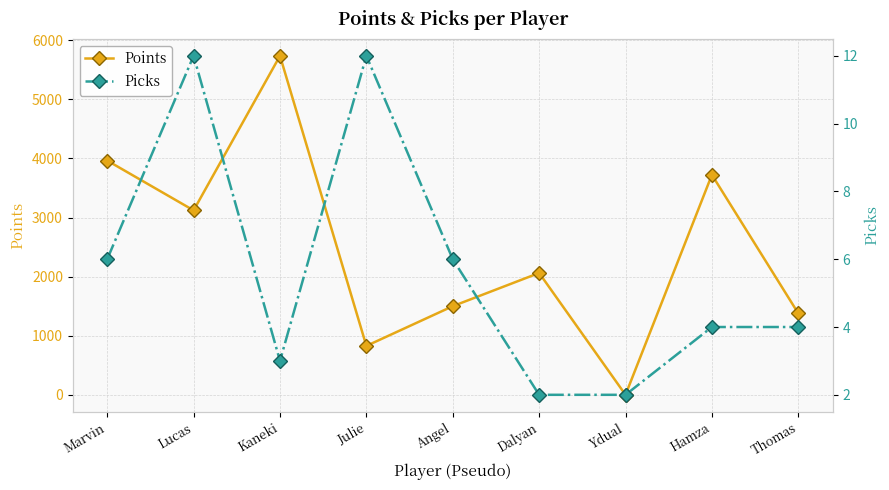

Which has a higher value, Thomas or Dalyan?

Dalyan